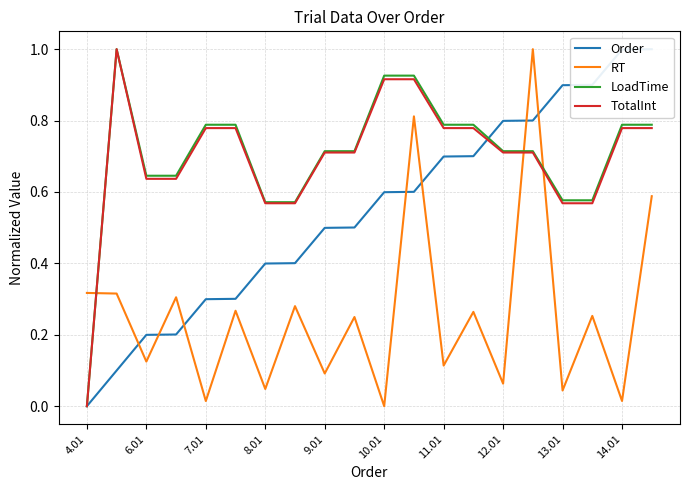

Which series has the largest total across all categories?

LoadTime